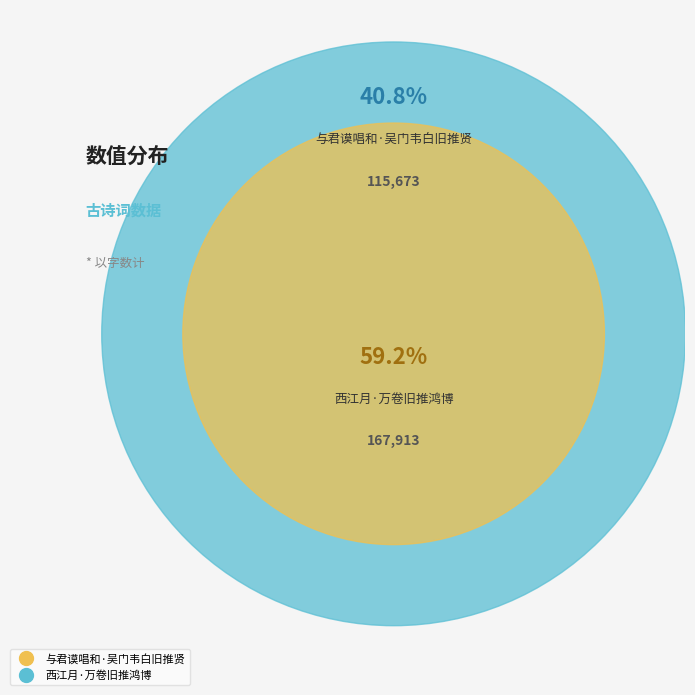

To the nearest percent, what portion does 西江月·万卷旧推鸿博 represent?

59%